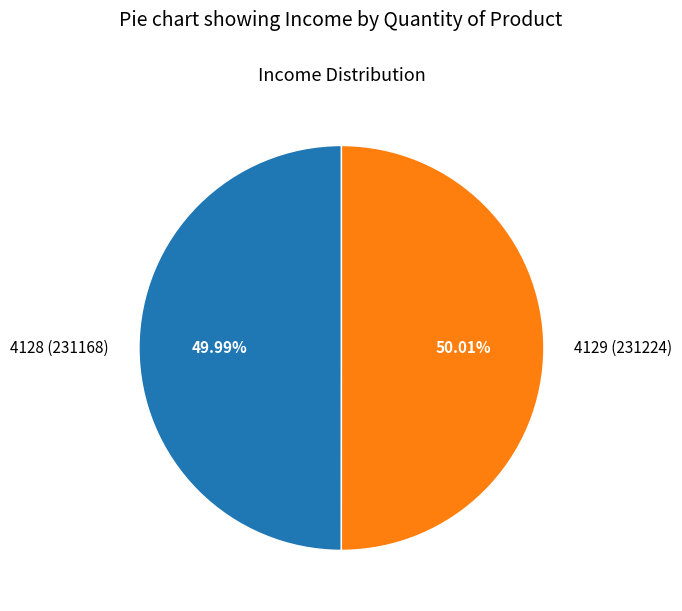

Approximately how many times larger is the value at 4129 (231224) compared to 4128 (231168)?

1.0